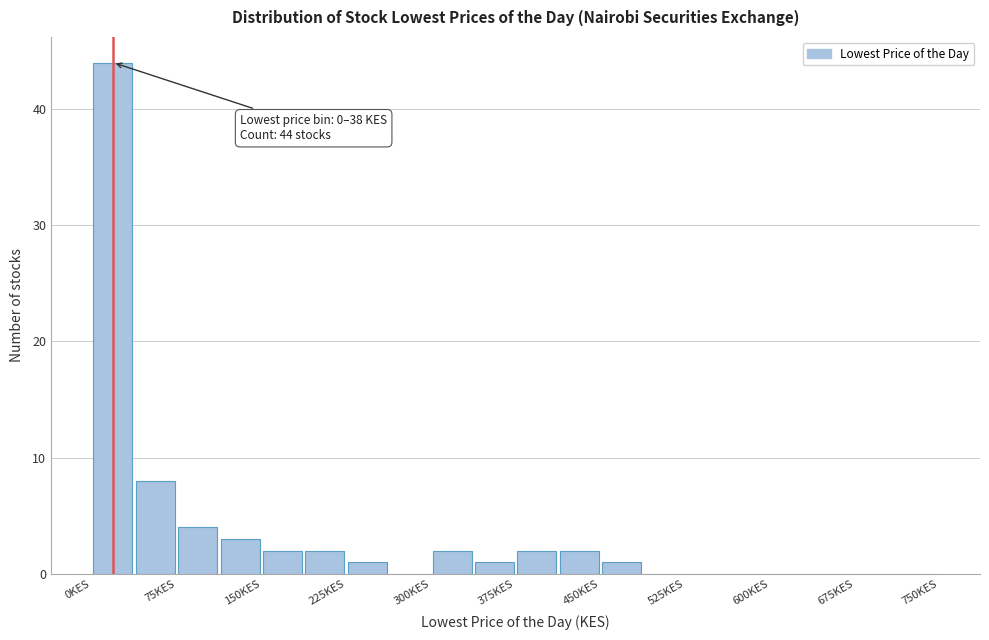

Read against the x-axis, roughly where is the centre of the tallest bar?

20